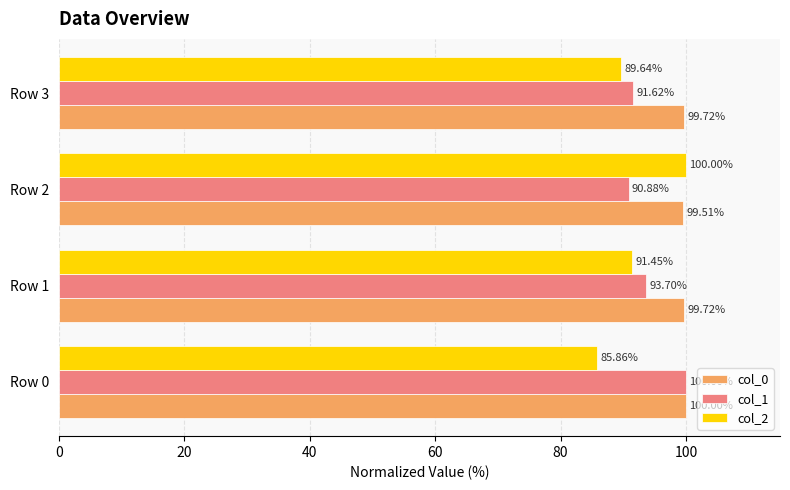

Where is col_2 nearest to the value 92?

Row 1